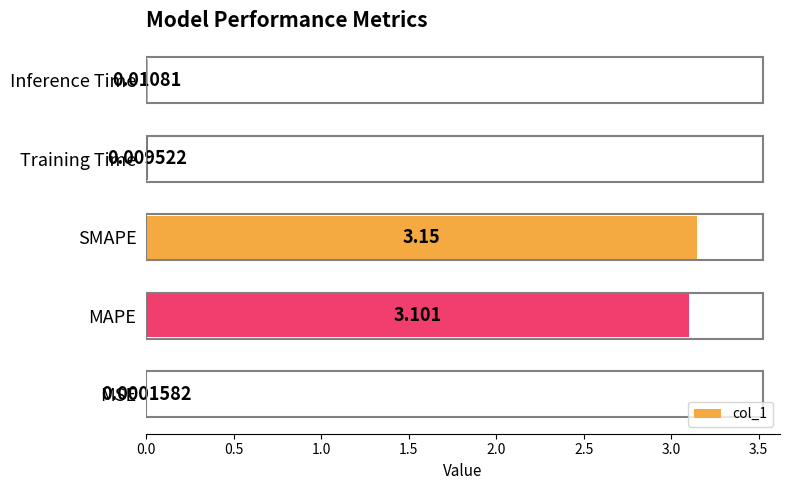

At which label is the value closest to 1?

Inference Time